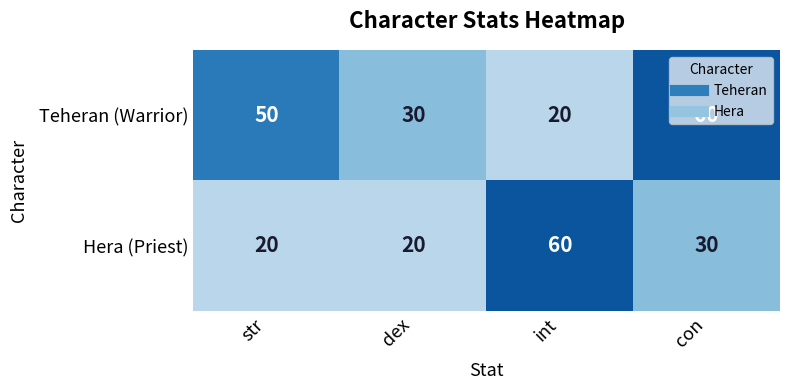

Which series has the largest total across all categories?

Teheran (Warrior)